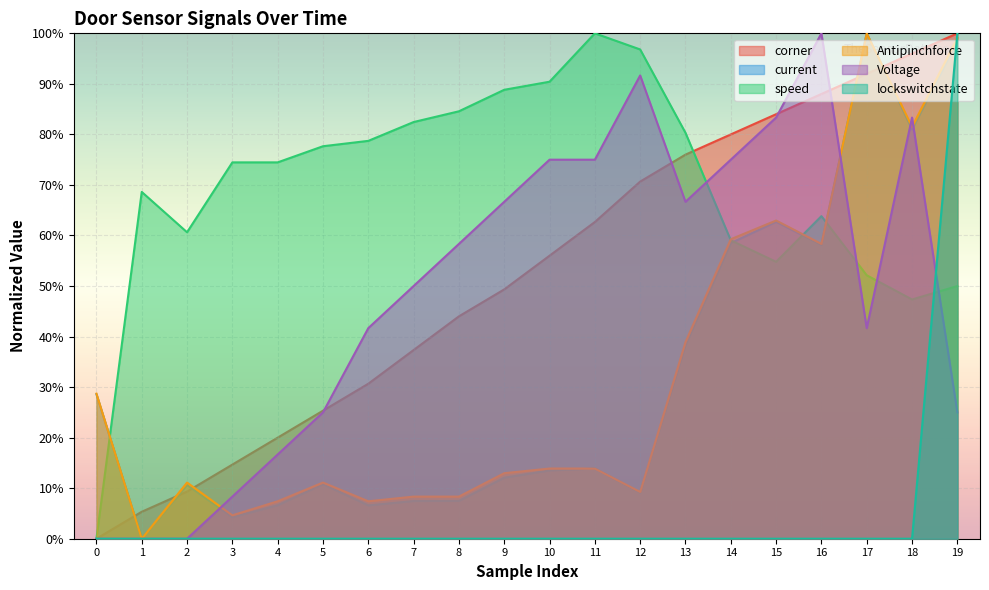

Is the value of current at 6 greater than the value of Voltage at 16?

No